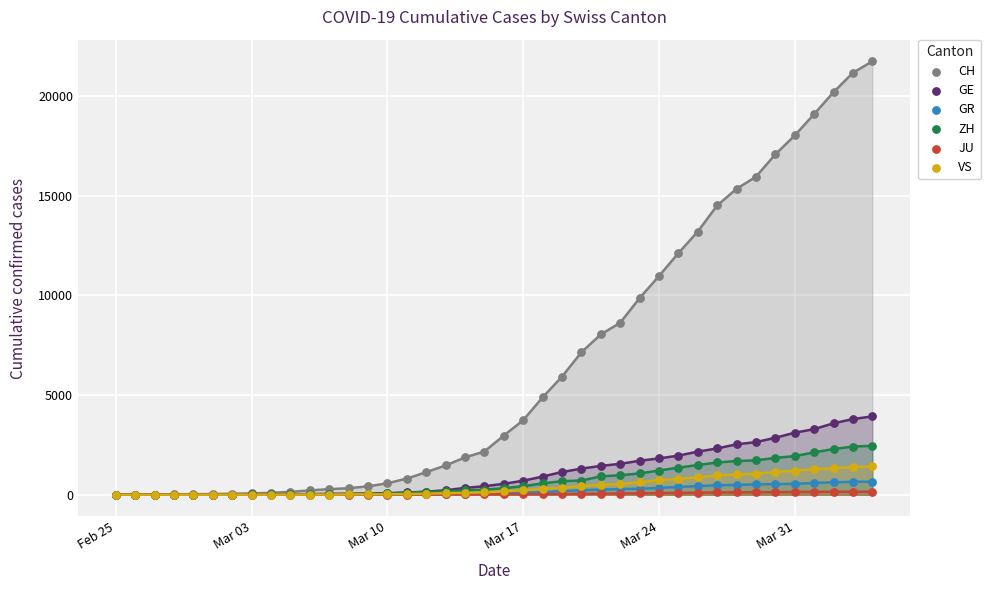

Which series has the largest Y range (max minus min)?

CH